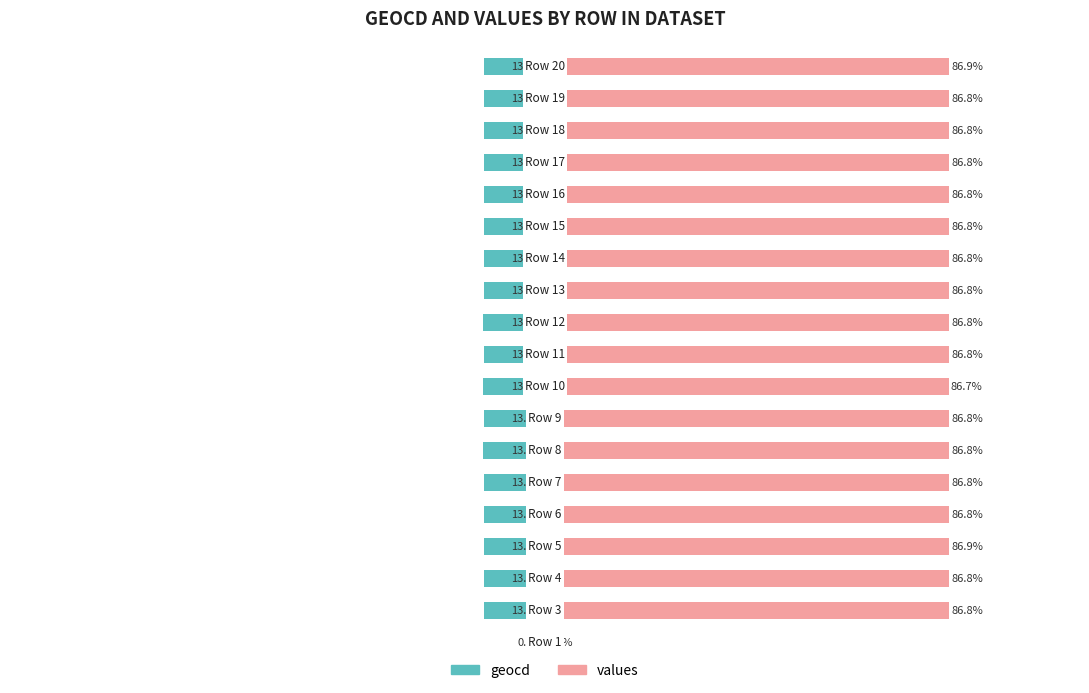

Reading right to left, extract all data points from this chart.

geocd: -13.1	-13.2	-13.2	-13.2	-13.2	-13.2	-13.2	-13.2	-13.2	-13.2	-13.3	-13.2	-13.2	-13.2	-13.2	-13.1	-13.2	-13.2	0.0
values: 86.9	86.8	86.8	86.8	86.8	86.8	86.8	86.8	86.8	86.8	86.7	86.8	86.8	86.8	86.8	86.9	86.8	86.8	0.0